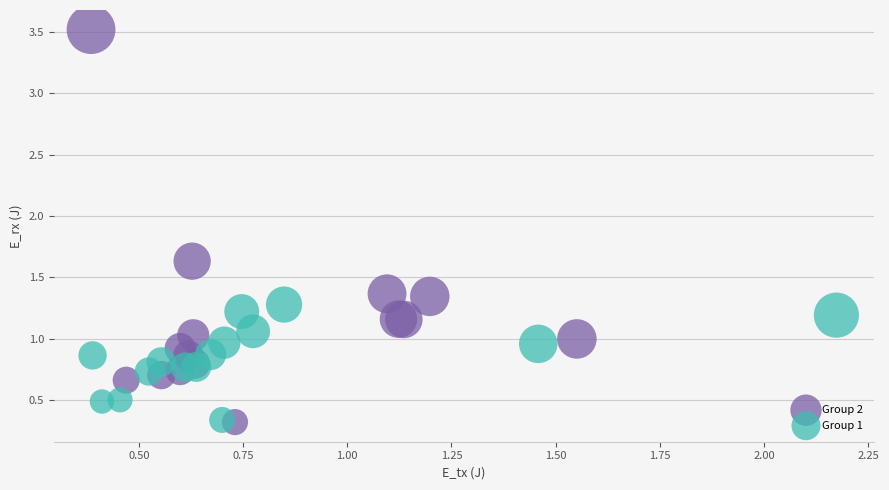

Which series has the widest spread of Y values?

Group 2